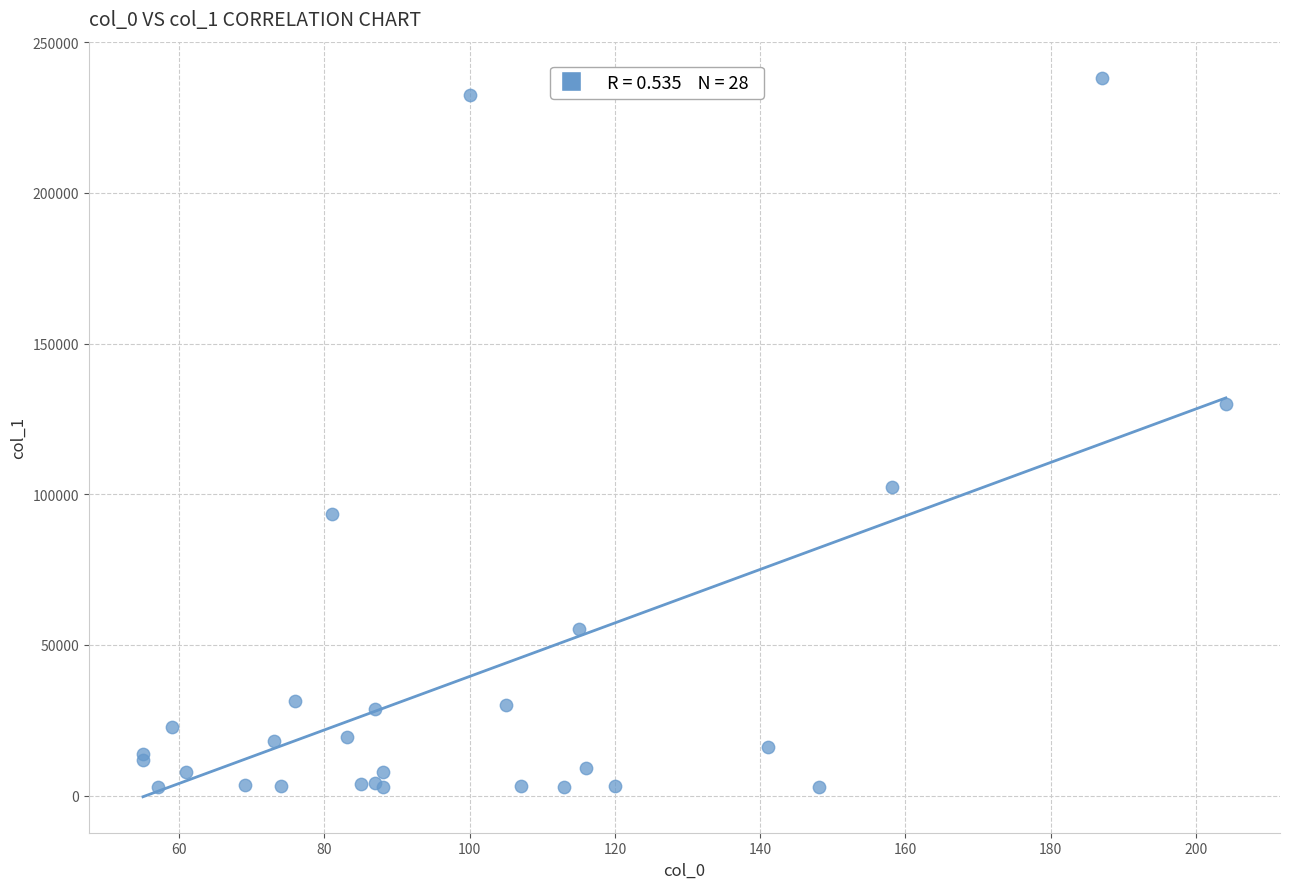

What Y value in the scatter plot is closest to 120493?

129842.8